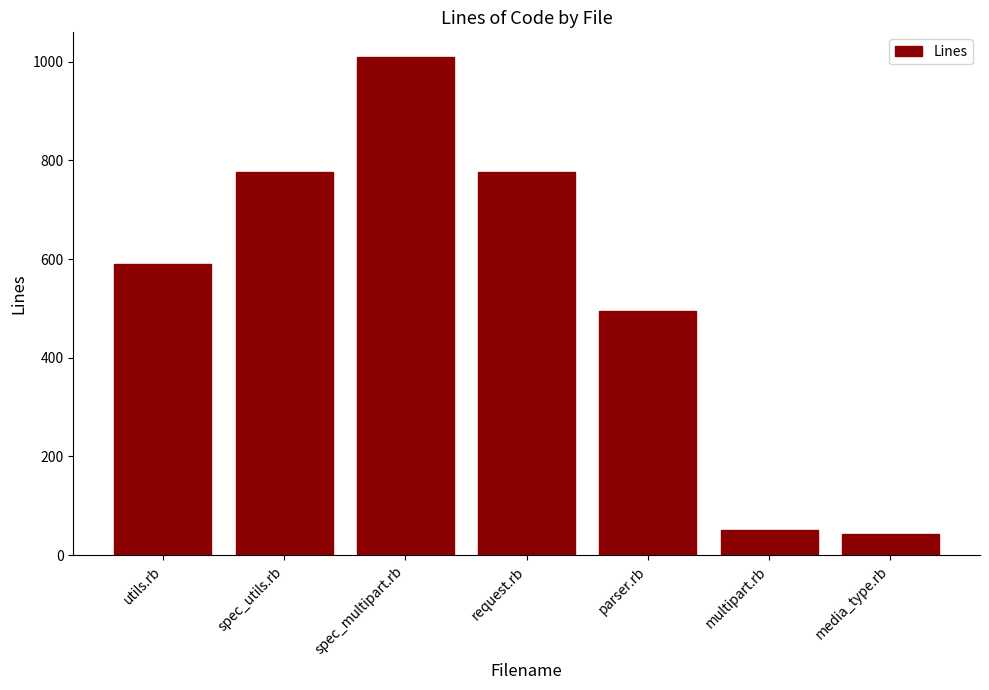

What is the approximate value at parser.rb, to the nearest 100?

500